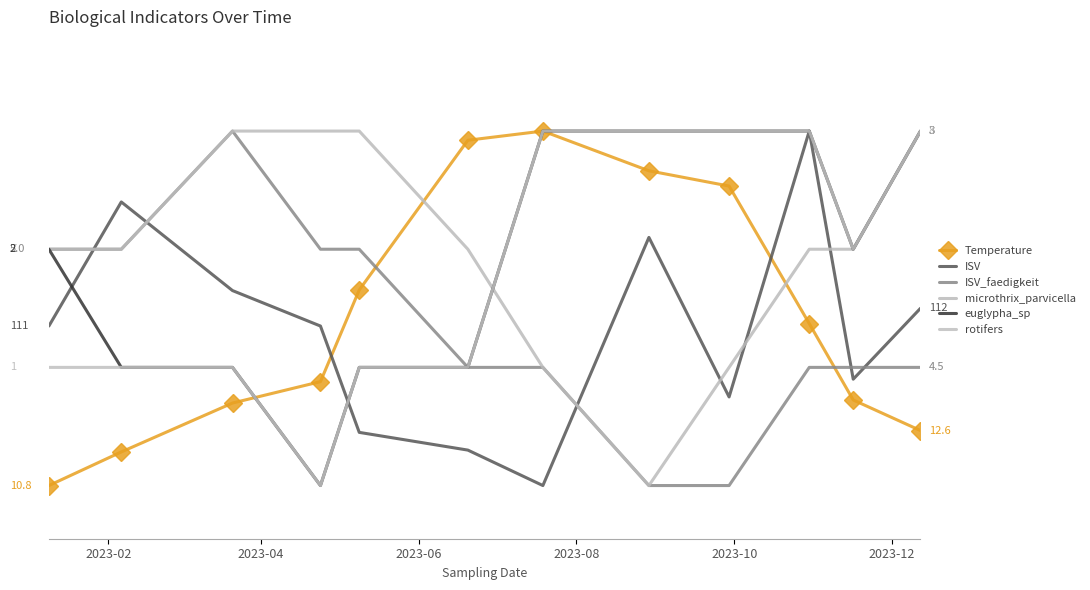

How many lines are shown in the chart?

6